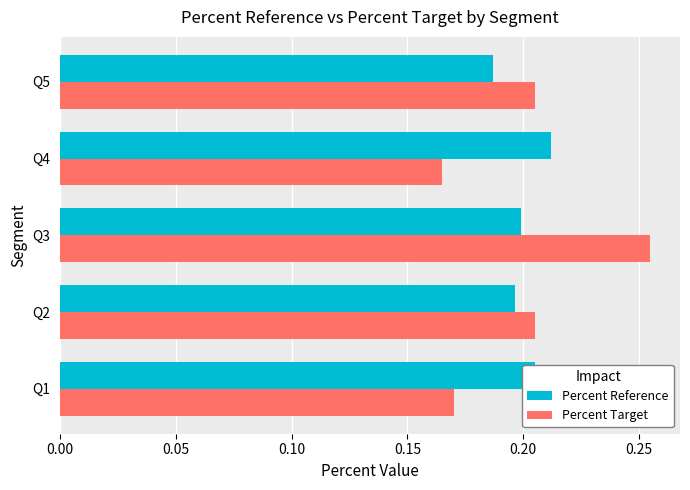

Which series has the widest spread of values?

Percent Target